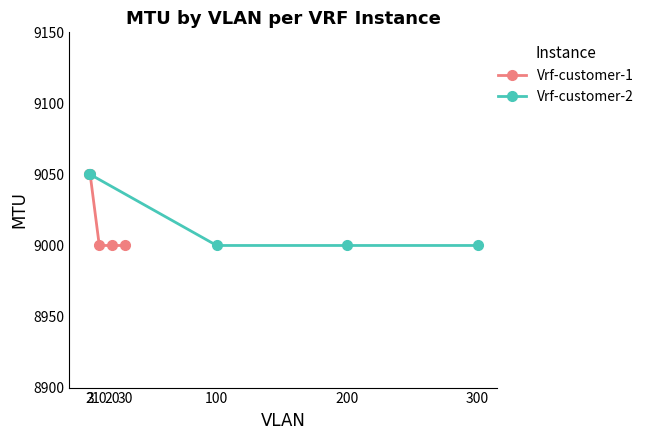

Which series has the largest range (max minus min)?

Vrf-customer-1